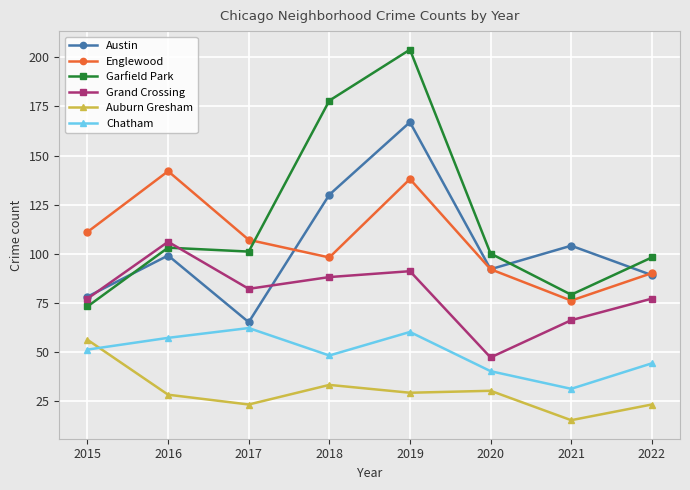

True or false: Chatham and Austin intersect in this chart.

False